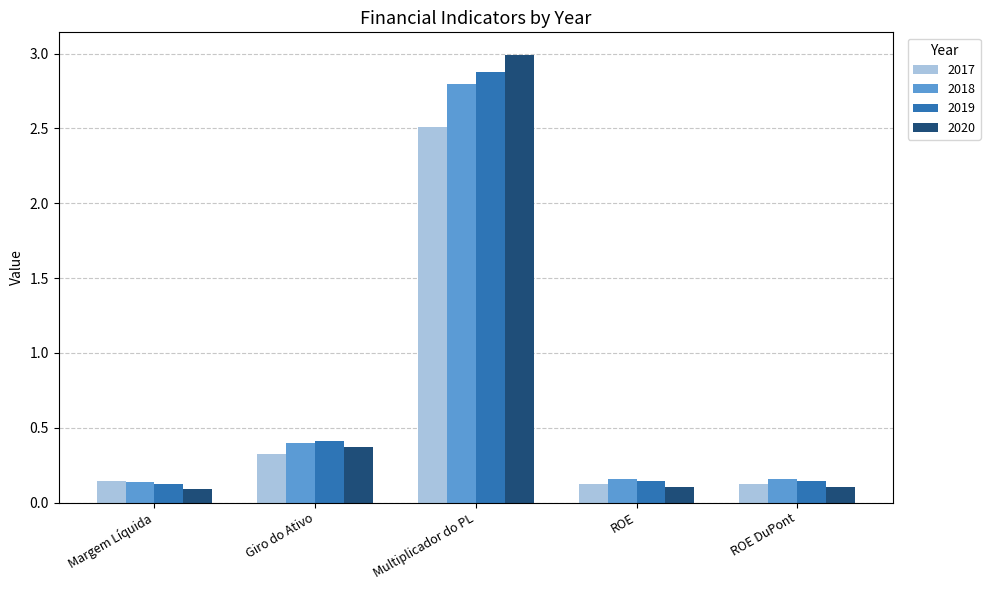

Between Giro do Ativo and ROE DuPont, which series saw the biggest shift?

2019